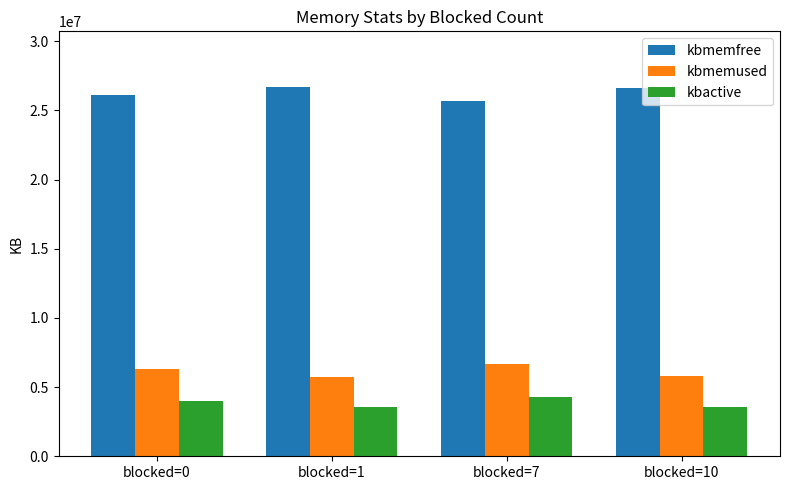

How many data points does each series have?

4